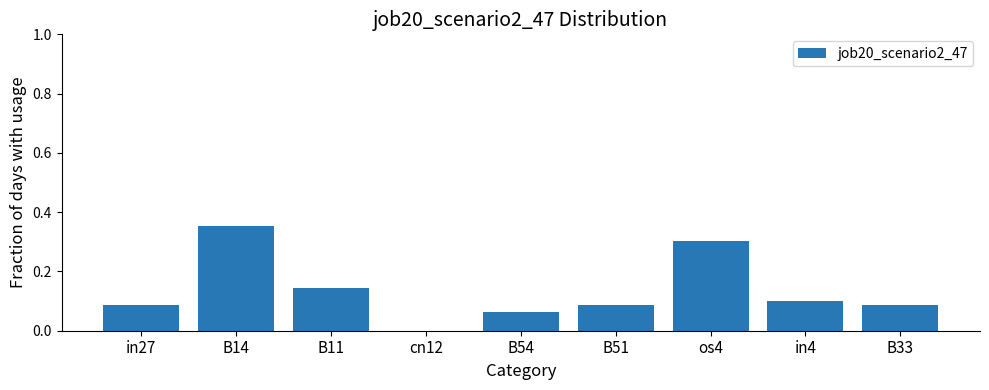

Is it true that the value at cn12 is 0.0?

True